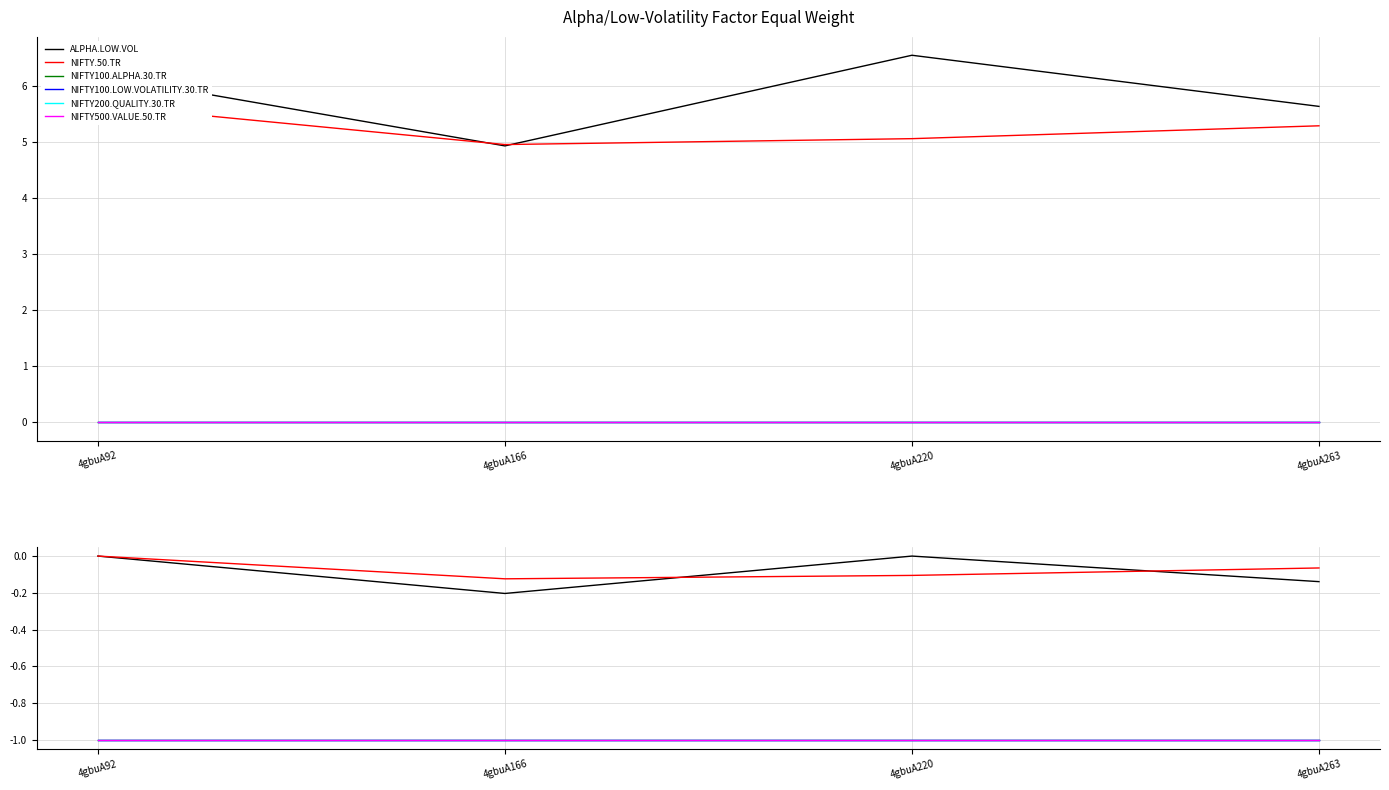

What is the highest value of the NIFTY100.ALPHA.30.TR series?

-1.0